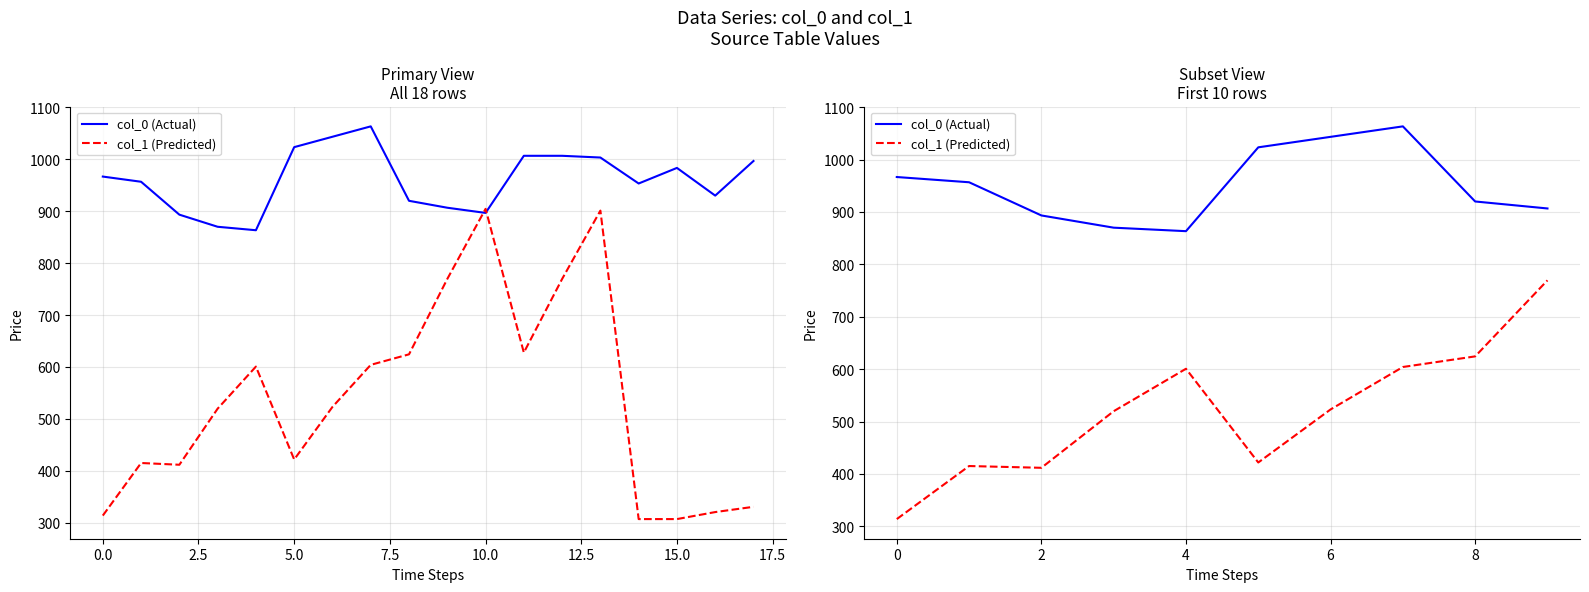

How many lines are shown in the chart?

2